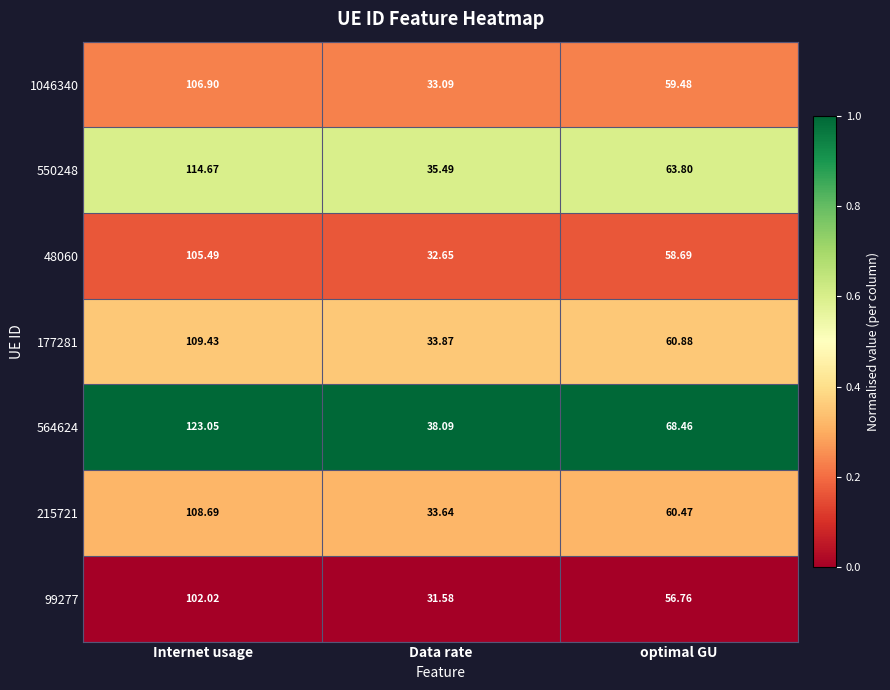

At which category is the sum across all series the highest?

Internet usage